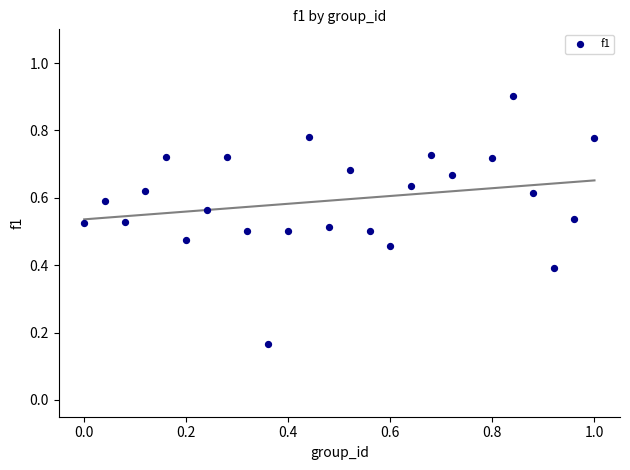

What is the range of X values (max minus min)?

1.0